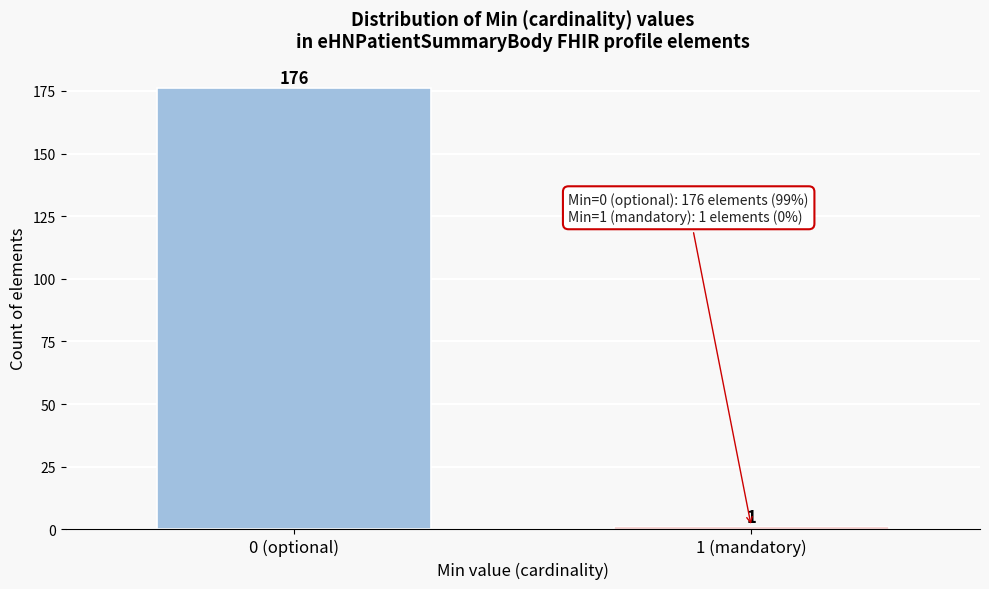

Reading left to right, list all the values displayed in this chart.

176	1